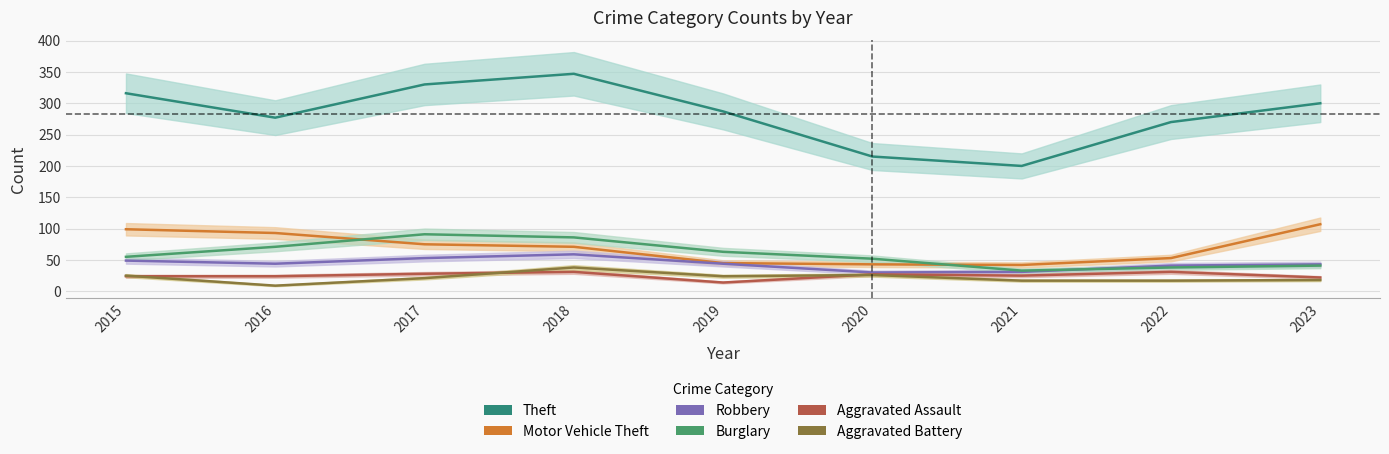

Which series has the widest spread of values?

Theft